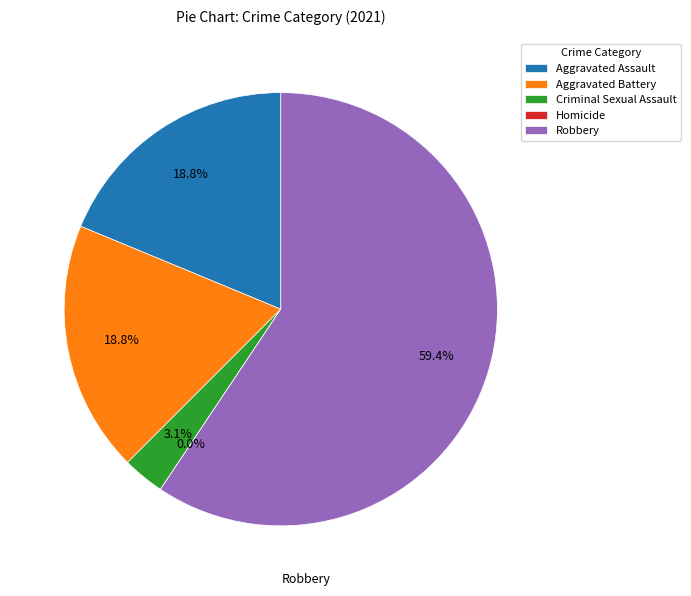

To the nearest percent, what is the difference between the Homicide and Robbery slice percentages?

59%